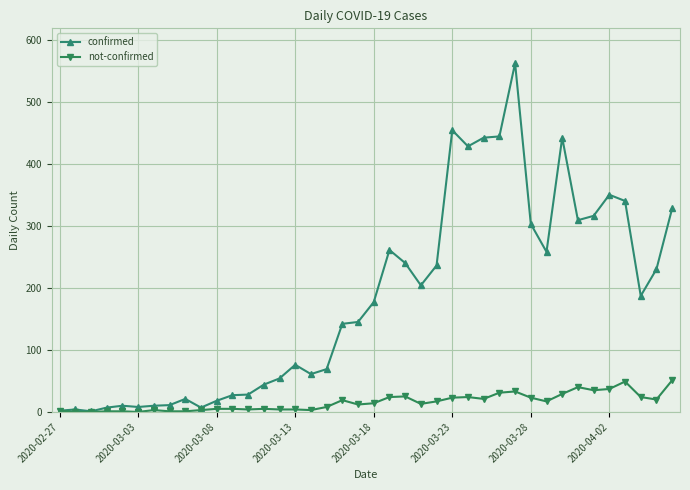

Which series has the largest range (max minus min)?

confirmed